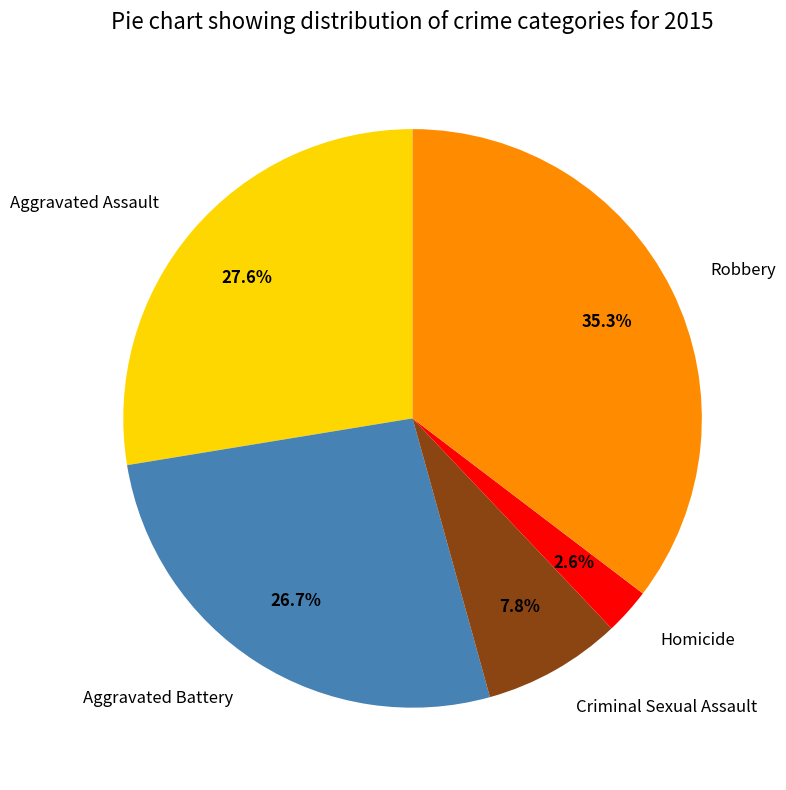

What percentage is NOT represented by Aggravated Battery?

73.3%